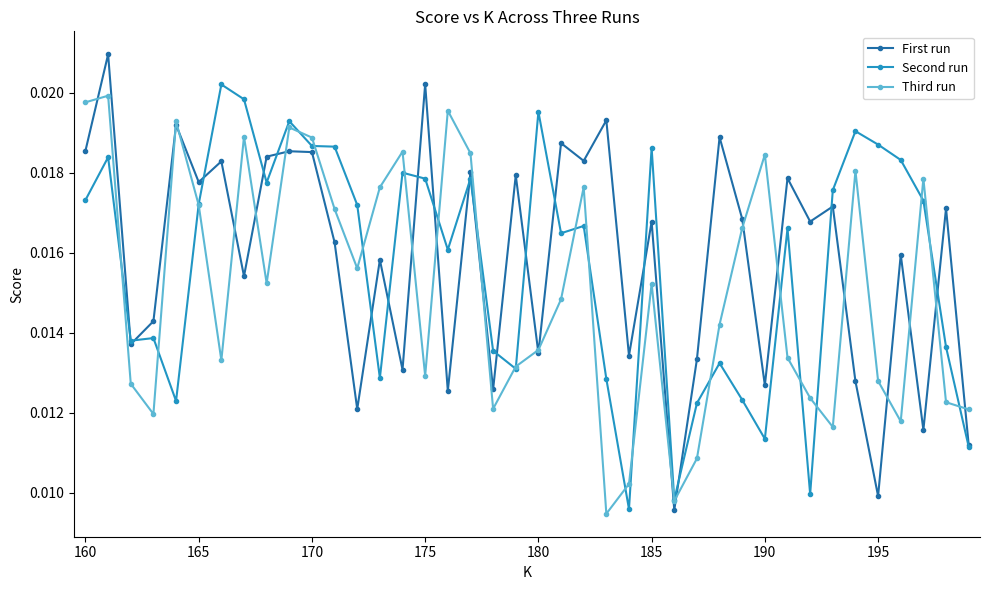

List the series in order of their overall mean, highest first.

First run, Second run, Third run